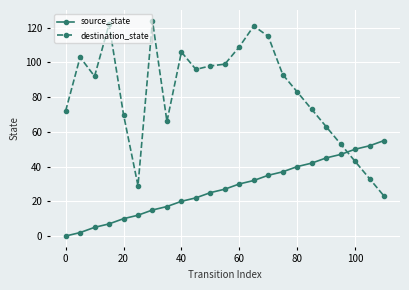

What is the difference between the maximum and minimum values in the destination_state series?

101